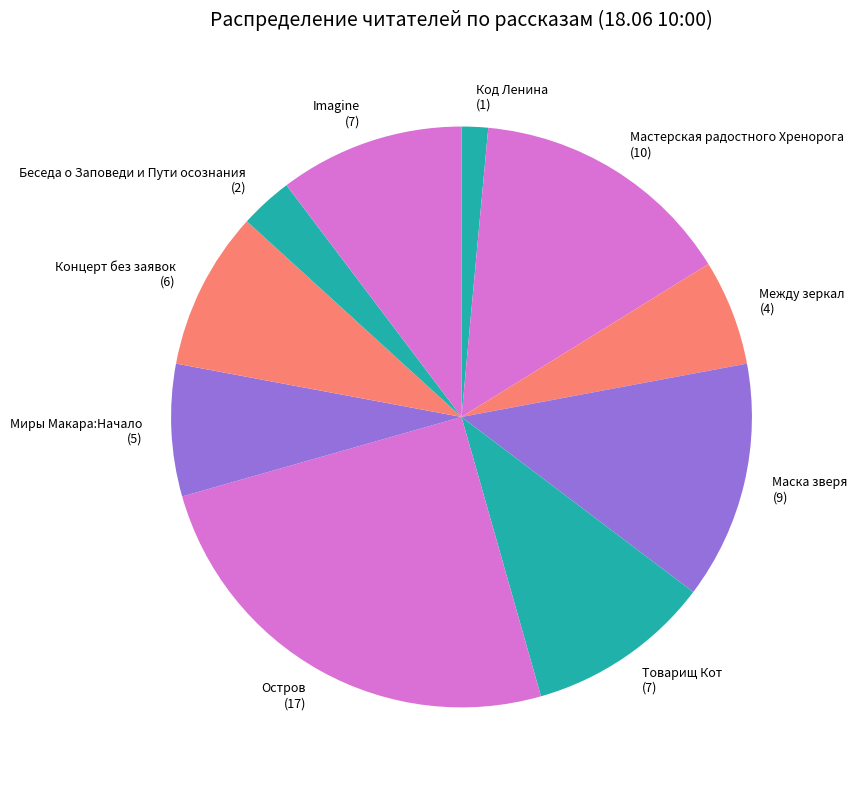

Is it true that Концерт без заявок is 9% of the pie?

True